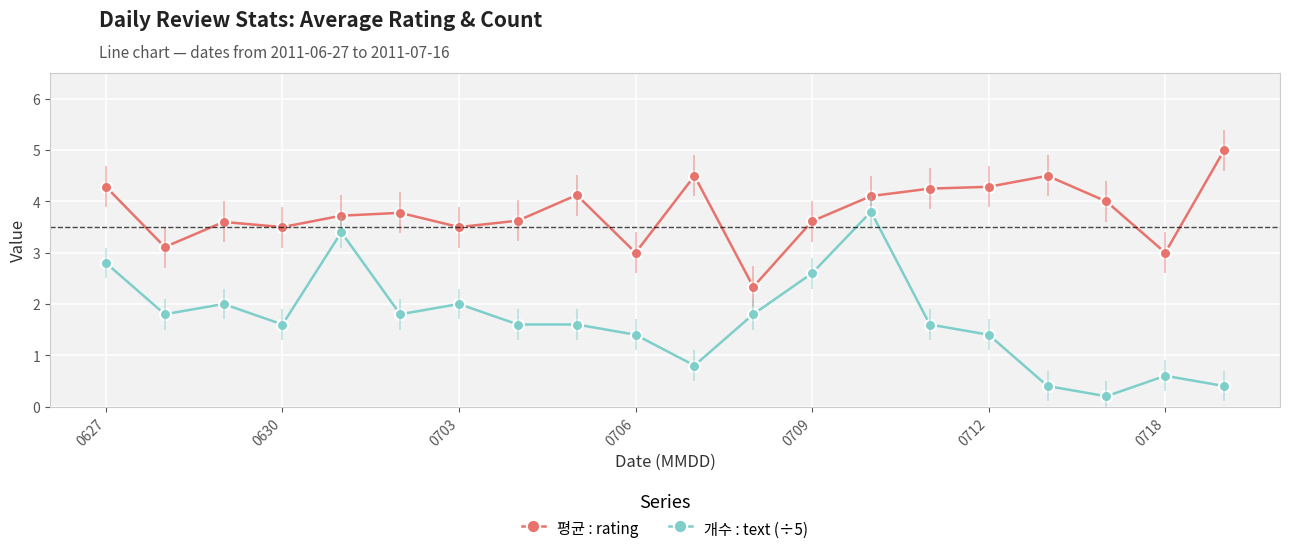

Rank the series by their average value, from highest to lowest.

평균 : rating, 개수 : text (÷5)